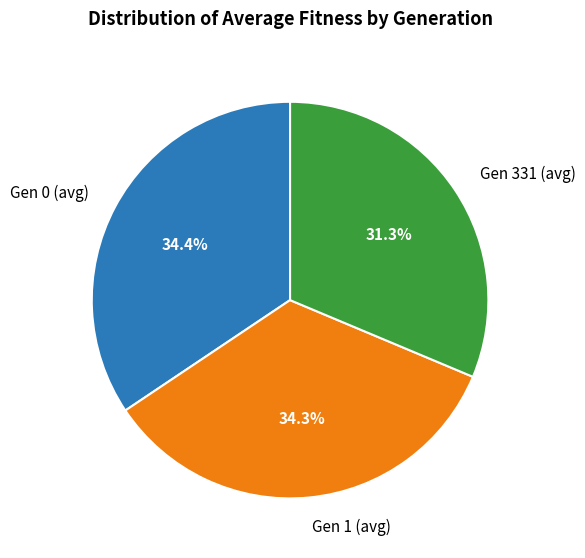

True or false: Gen 1 (avg) accounts for 34% of the total.

True